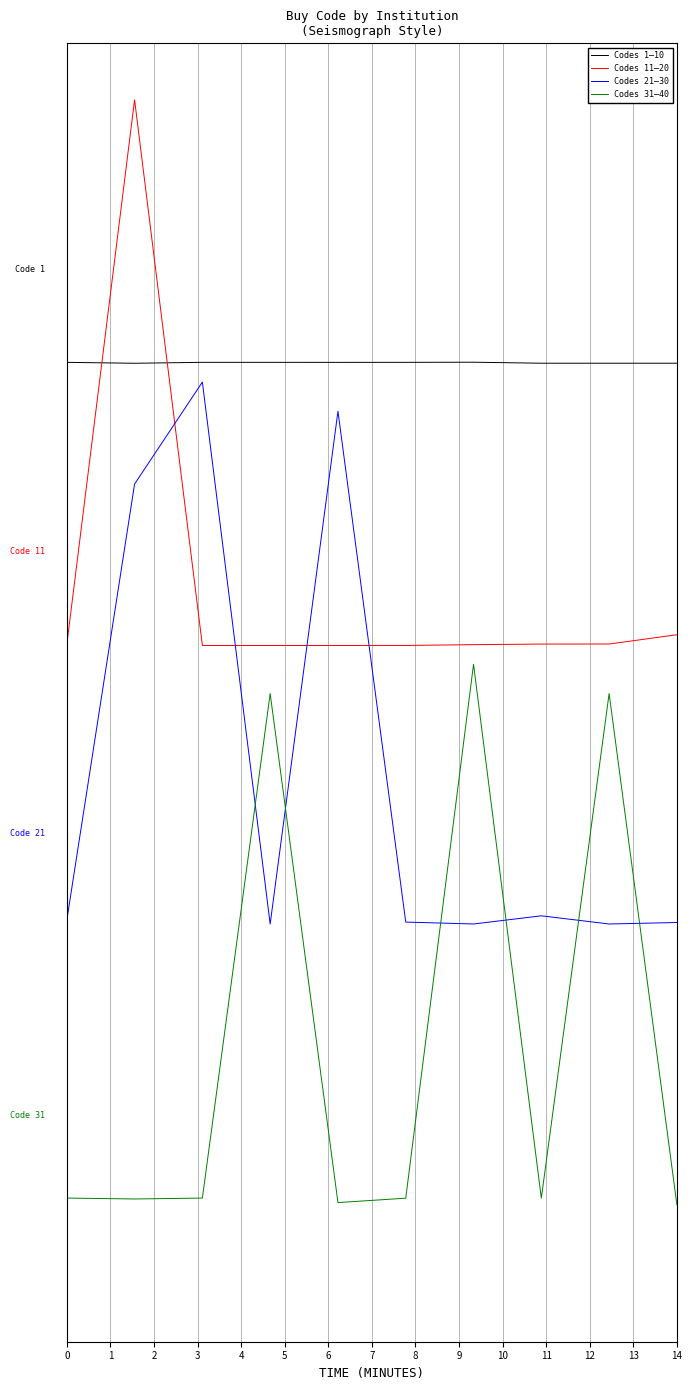

Which category has the highest value in the Codes 31–40 series?

6